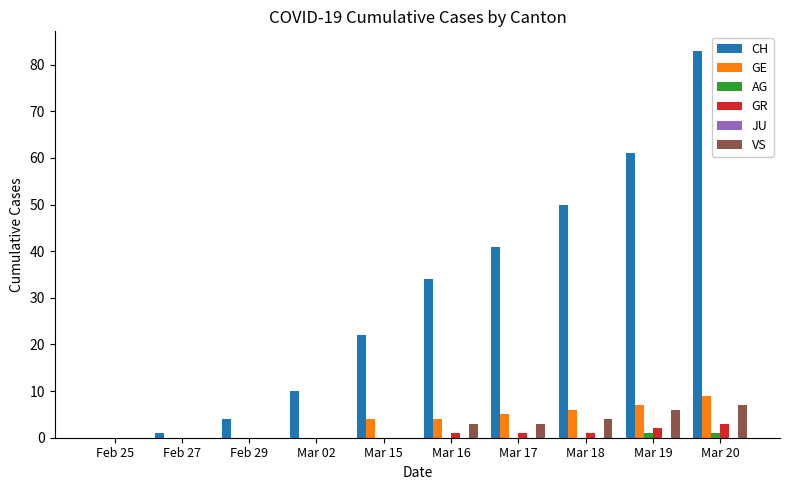

What is the sum of all GR values?

8